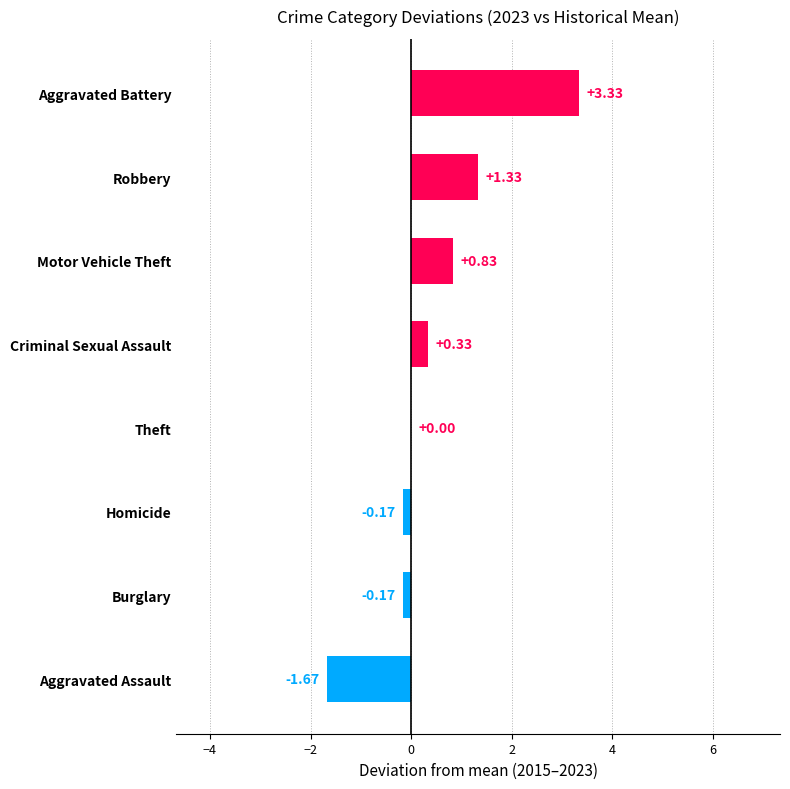

At which category does the chart reach its peak across all series?

Aggravated Battery